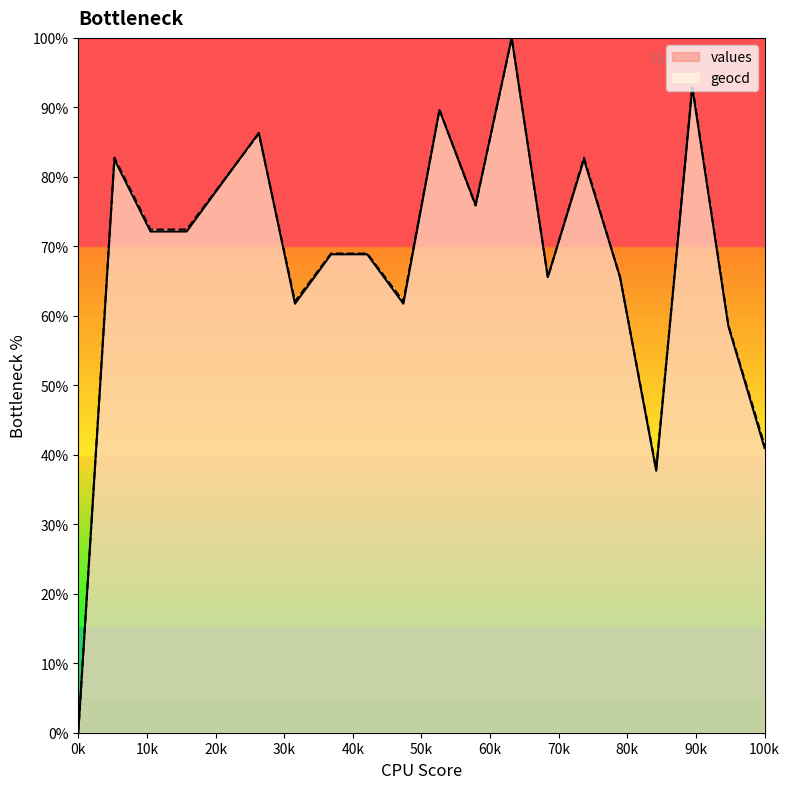

What is the average value of the geocd series?

68.3